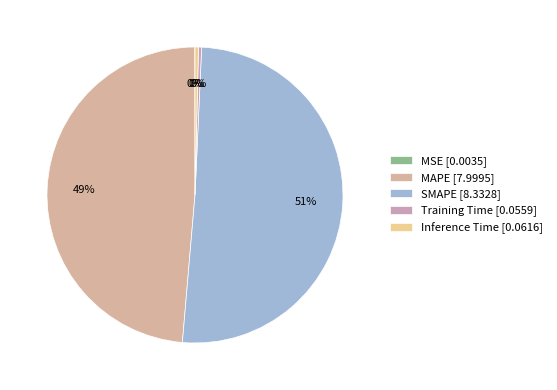

What is the total percentage of Training Time and MAPE?

49.0%